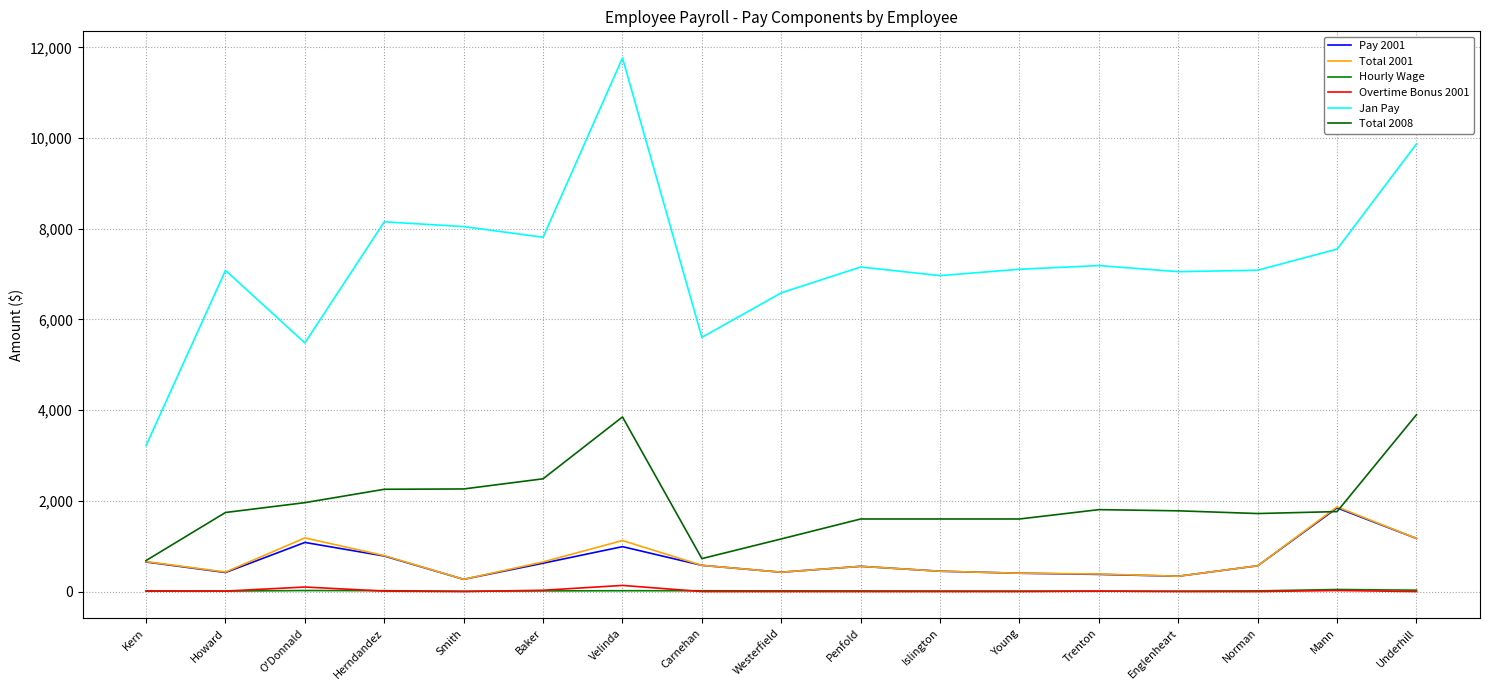

Which series has the largest range (max minus min)?

Jan Pay